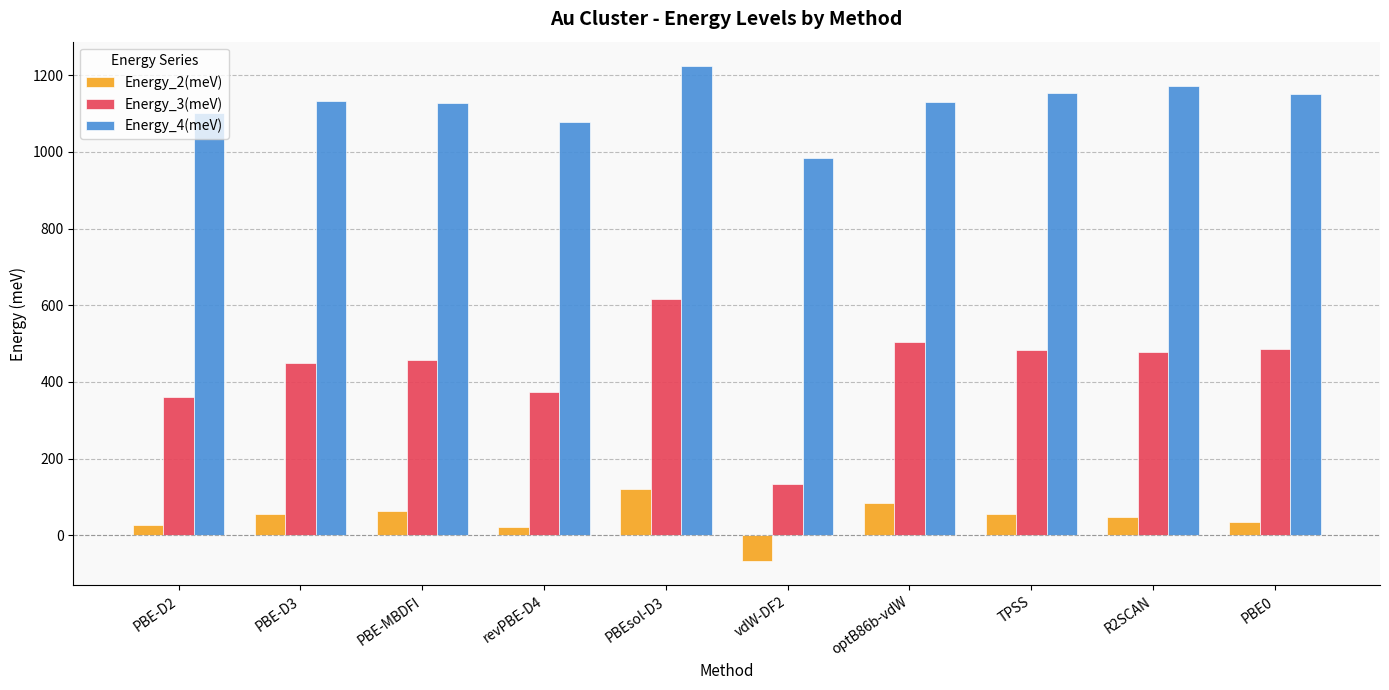

Read the Energy_2(meV) value at optB86b-vdW.

83.2